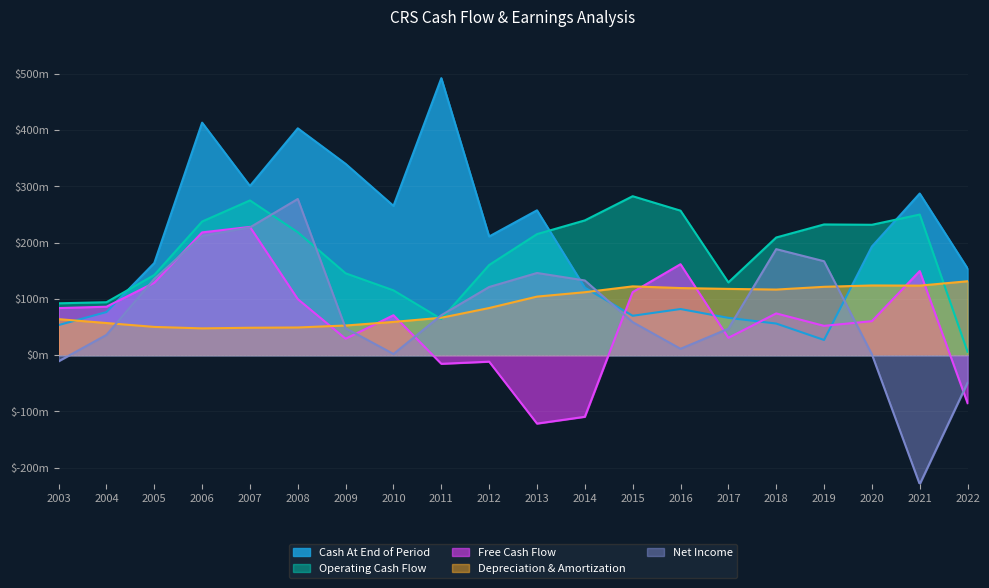

At which category does Cash At End of Period reach its first local valley?

2007